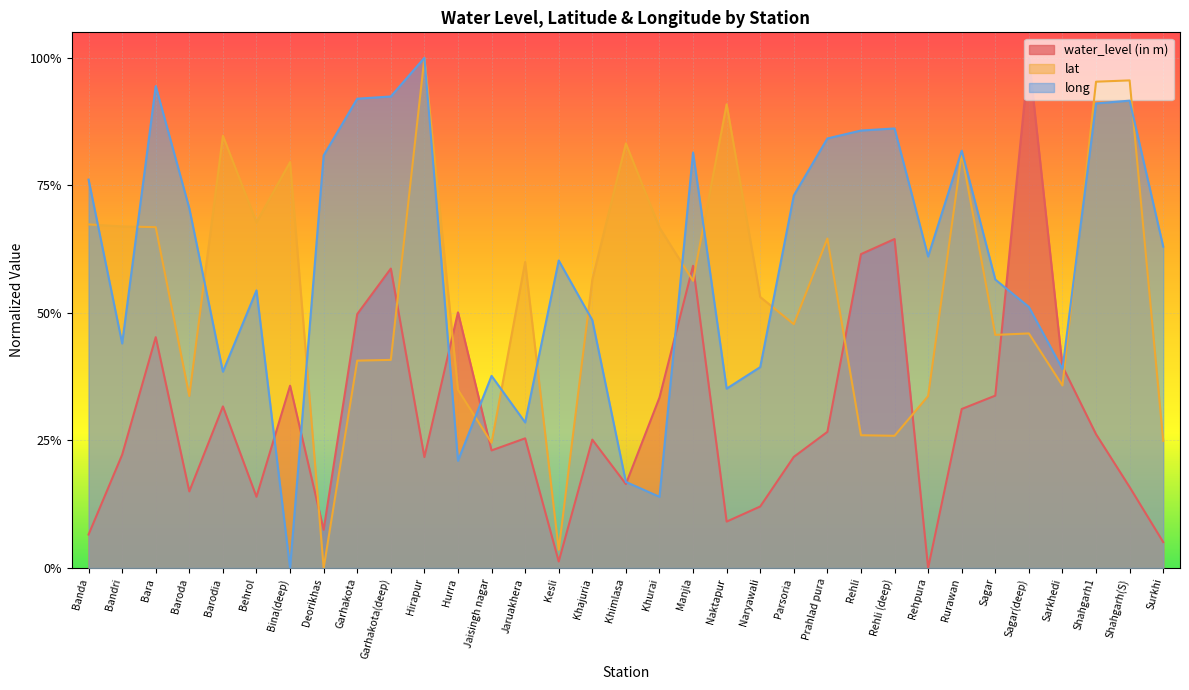

List the series in order of their peak value, lowest first.

lat, long, water_level (in m)